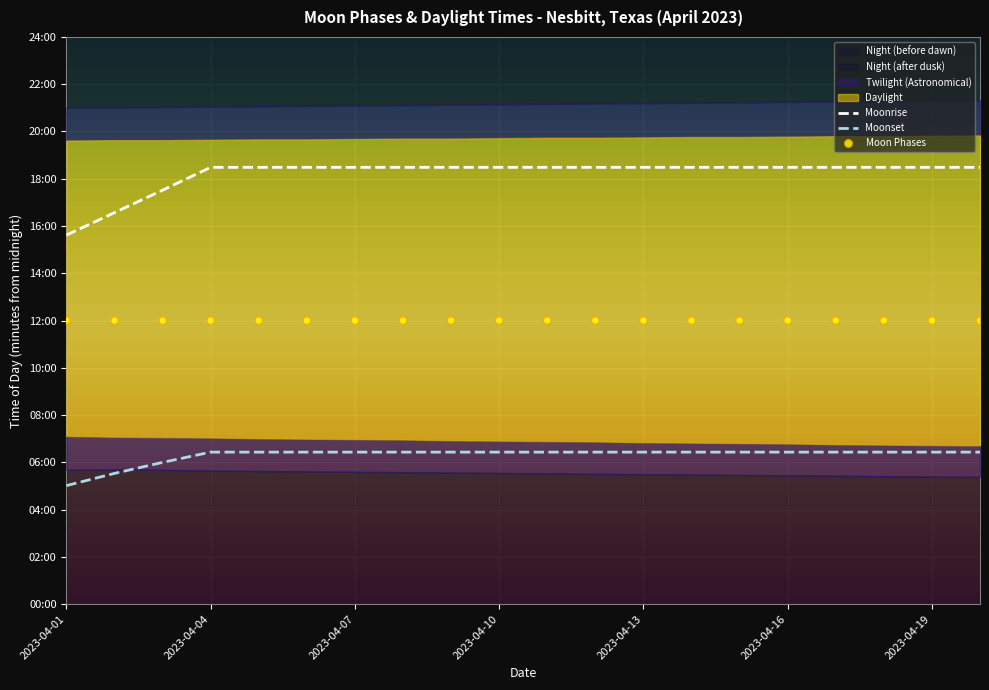

What is the total value across all series at 17?

2215